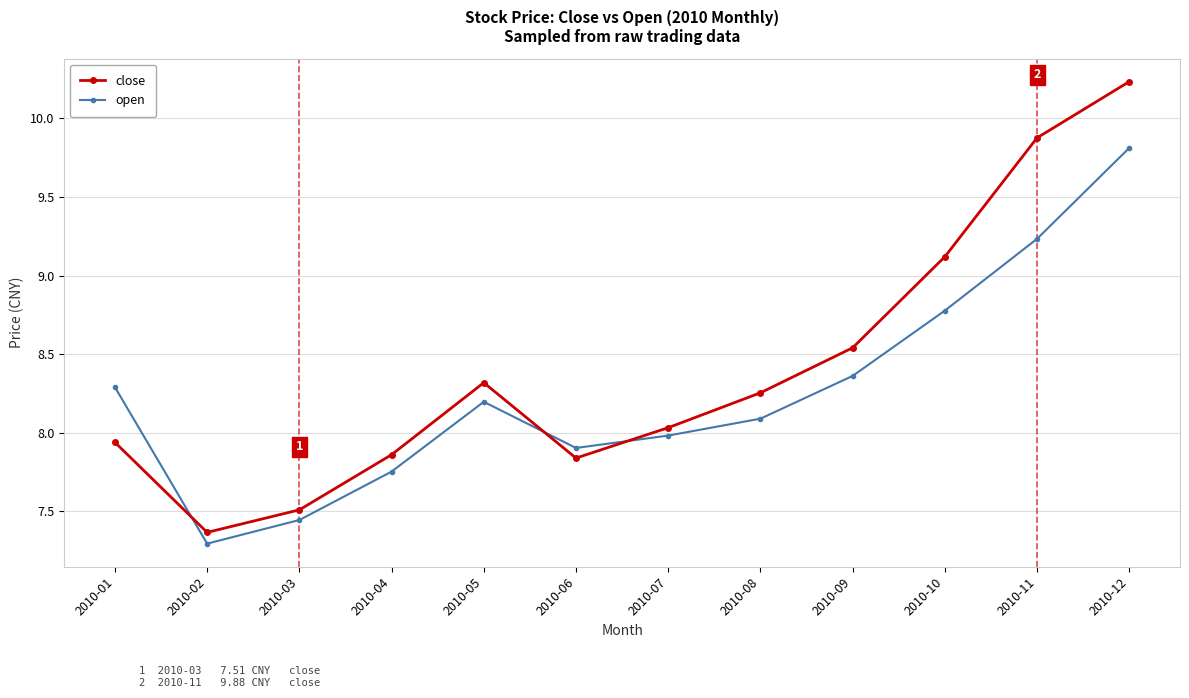

Read the close value at 2010-10.

9.1